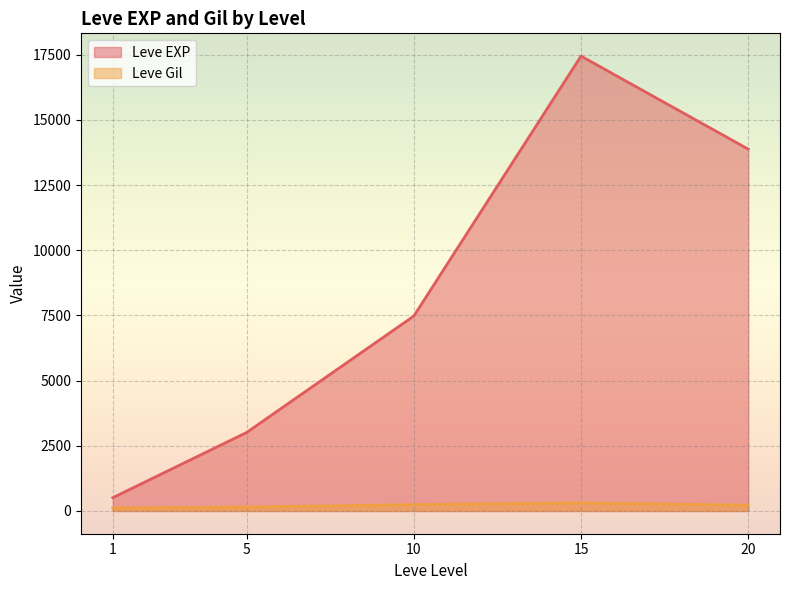

Rank the series by their maximum value, from lowest to highest.

Leve Gil, Leve EXP